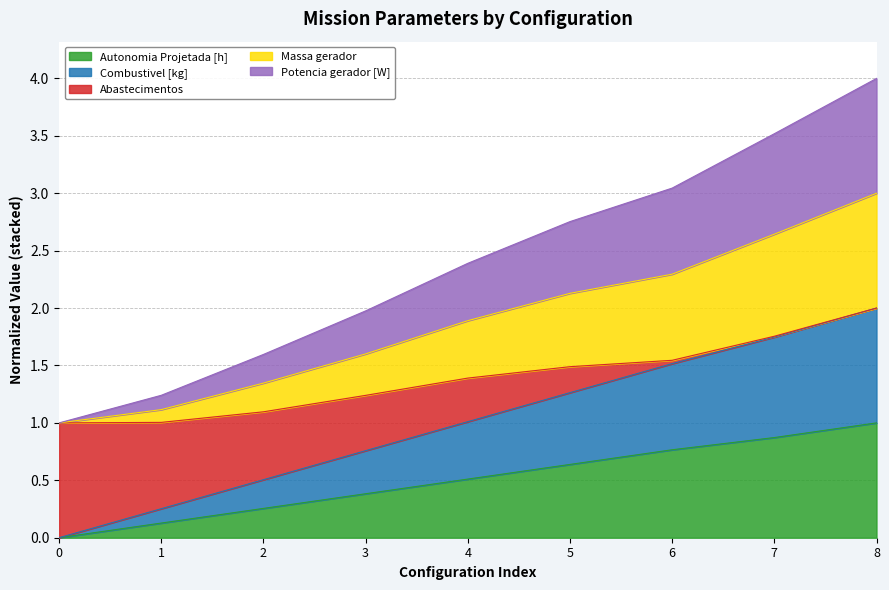

What is the highest value of the Autonomia Projetada [h] series?

1.0